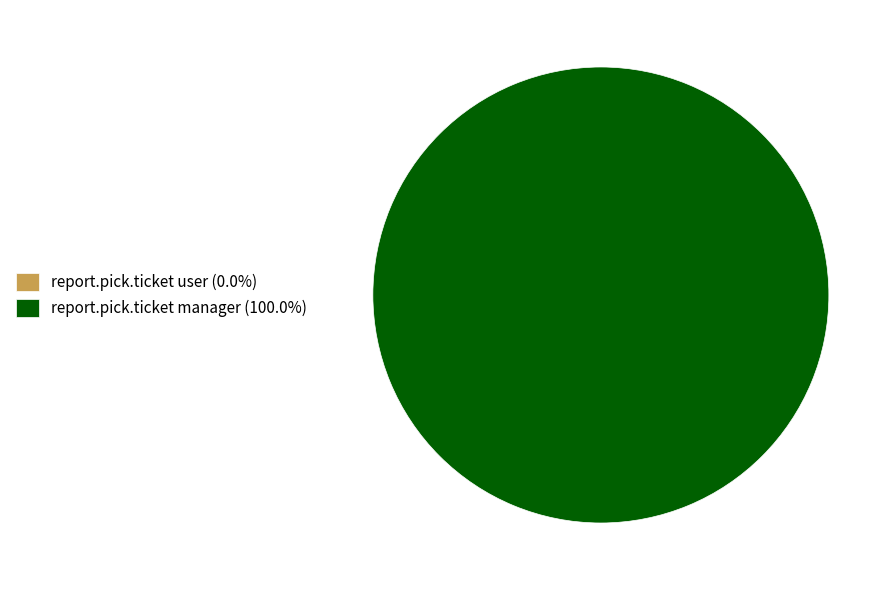

Does any single category account for the majority?

Yes